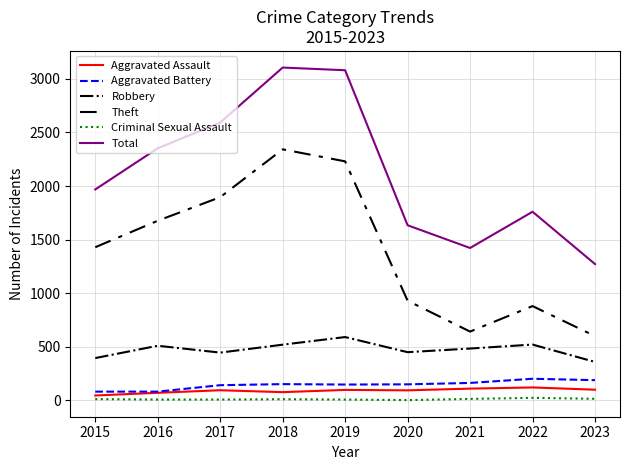

How many lines are shown in the chart?

6